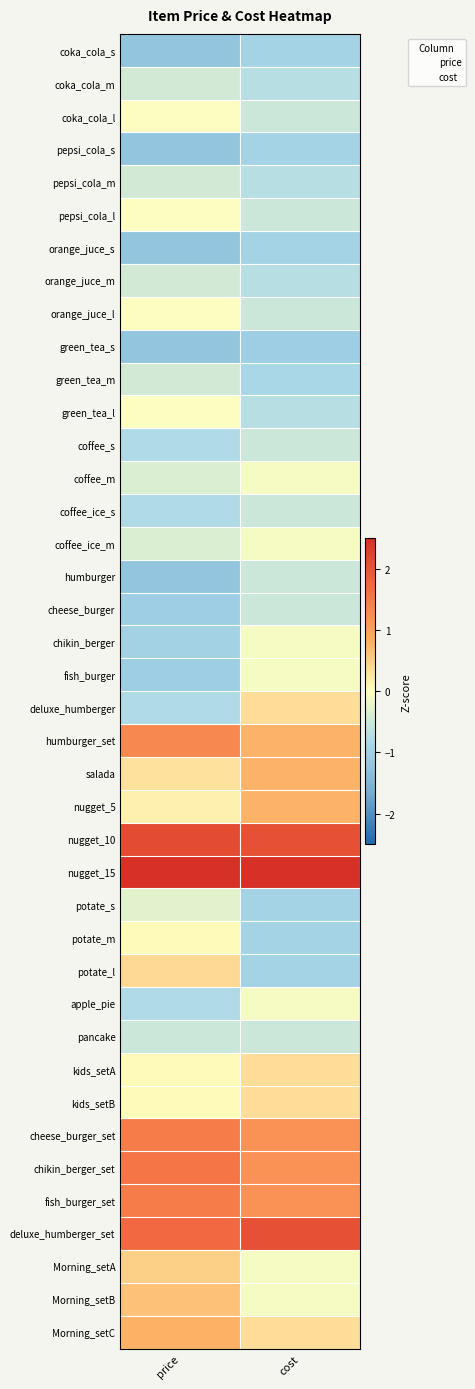

Reading left to right, transcribe all the data shown in this chart.

coka_cola_s: price=-1.2	cost=-0.9
coka_cola_m: price=-0.4	cost=-0.7
coka_cola_l: price=-0.0	cost=-0.5
pepsi_cola_s: price=-1.2	cost=-0.9
pepsi_cola_m: price=-0.4	cost=-0.7
pepsi_cola_l: price=-0.0	cost=-0.5
orange_juce_s: price=-1.2	cost=-0.9
orange_juce_m: price=-0.4	cost=-0.7
orange_juce_l: price=-0.0	cost=-0.5
green_tea_s: price=-1.2	cost=-1.0
green_tea_m: price=-0.4	cost=-0.8
green_tea_l: price=-0.0	cost=-0.7
coffee_s: price=-0.8	cost=-0.5
coffee_m: price=-0.4	cost=-0.1
coffee_ice_s: price=-0.8	cost=-0.5
coffee_ice_m: price=-0.4	cost=-0.1
humburger: price=-1.2	cost=-0.5
cheese_burger: price=-1.0	cost=-0.5
chikin_berger: price=-0.9	cost=-0.1
fish_burger: price=-1.0	cost=-0.1
deluxe_humberger: price=-0.8	cost=0.3
humburger_set: price=1.3	cost=0.8
salada: price=0.3	cost=0.8
nugget_5: price=0.1	cost=0.8
nugget_10: price=2.1	cost=2.0
nugget_15: price=3.0	cost=3.7
potate_s: price=-0.3	cost=-0.9
potate_m: price=0.1	cost=-0.9
potate_l: price=0.4	cost=-0.9
apple_pie: price=-0.8	cost=-0.1
pancake: price=-0.5	cost=-0.5
kids_setA: price=0.1	cost=0.3
kids_setB: price=0.1	cost=0.3
cheese_burger_set: price=1.5	cost=1.2
chikin_berger_set: price=1.5	cost=1.2
fish_burger_set: price=1.5	cost=1.2
deluxe_humberger_set: price=1.7	cost=2.0
Morning_setA: price=0.5	cost=-0.1
Morning_setB: price=0.6	cost=-0.1
Morning_setC: price=0.8	cost=0.3